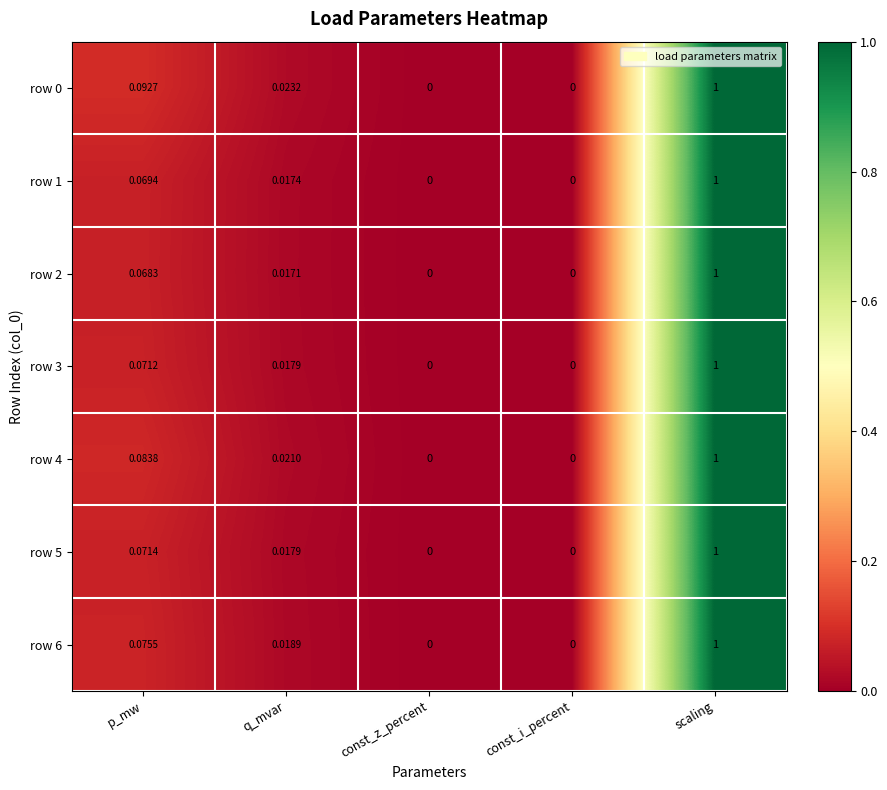

At which category is the sum across all series the highest?

scaling